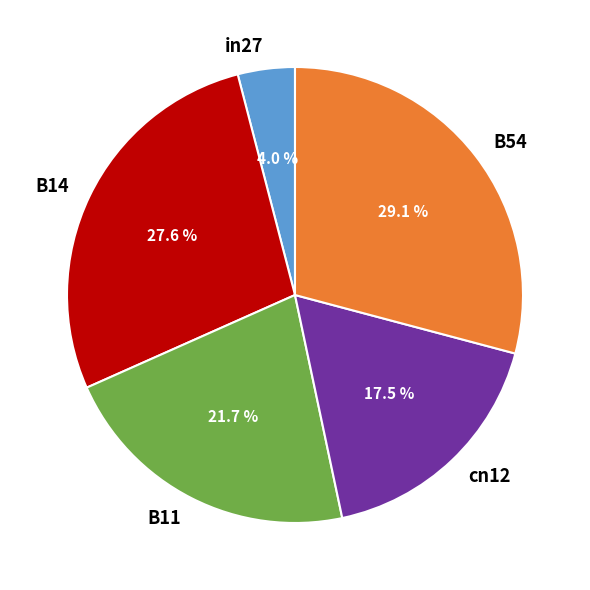

Is it true that B14 is 19% of the pie?

False